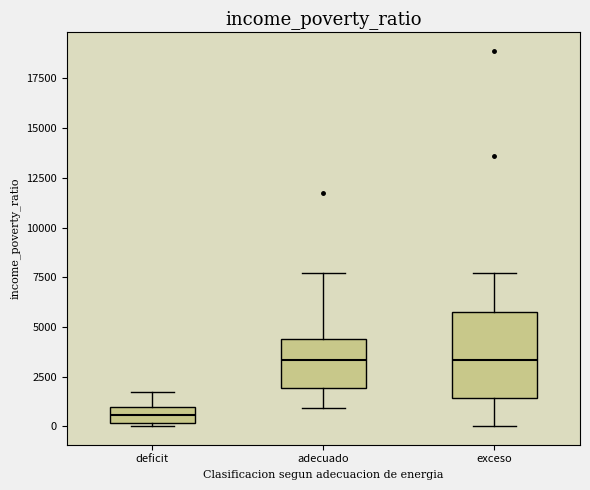

Reading left to right, read every box against the y-axis: the position of its median line, the range the box covers, and the ends of its whiskers. The values are not printed on the chart, so give them approximately, as read against the axis.

deficit: median 500, box 0 to 1000, whiskers 0 (just below the box's lower edge) to 1500
adecuado: median 3500, box 2000 to 4500, whiskers 1000 to 7500
exceso: median 3500, box 1500 to 6000, whiskers 0 to 7500